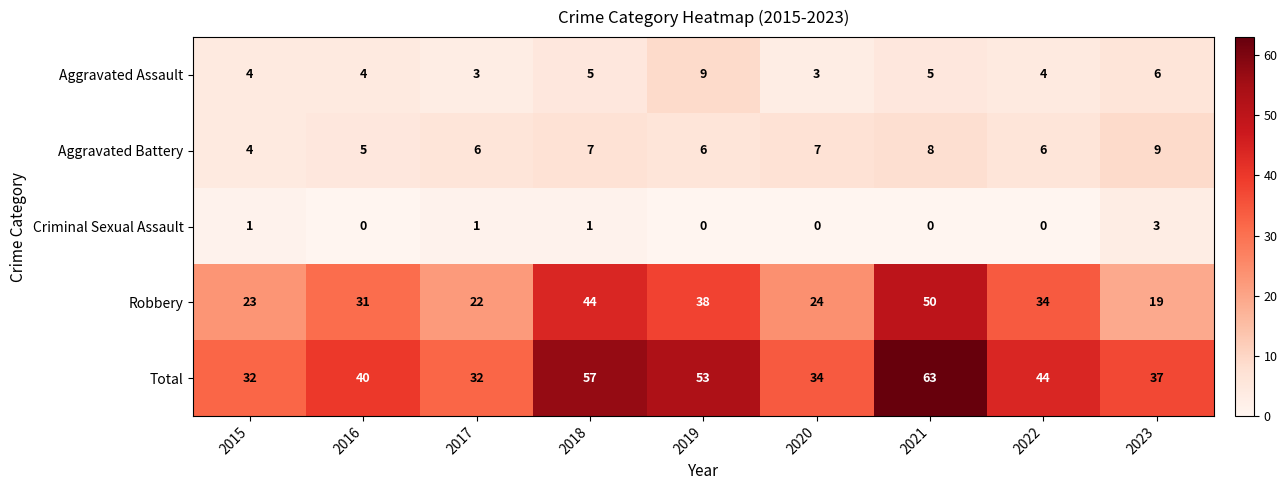

The Total series shows 83 at 2019. True or false?

False